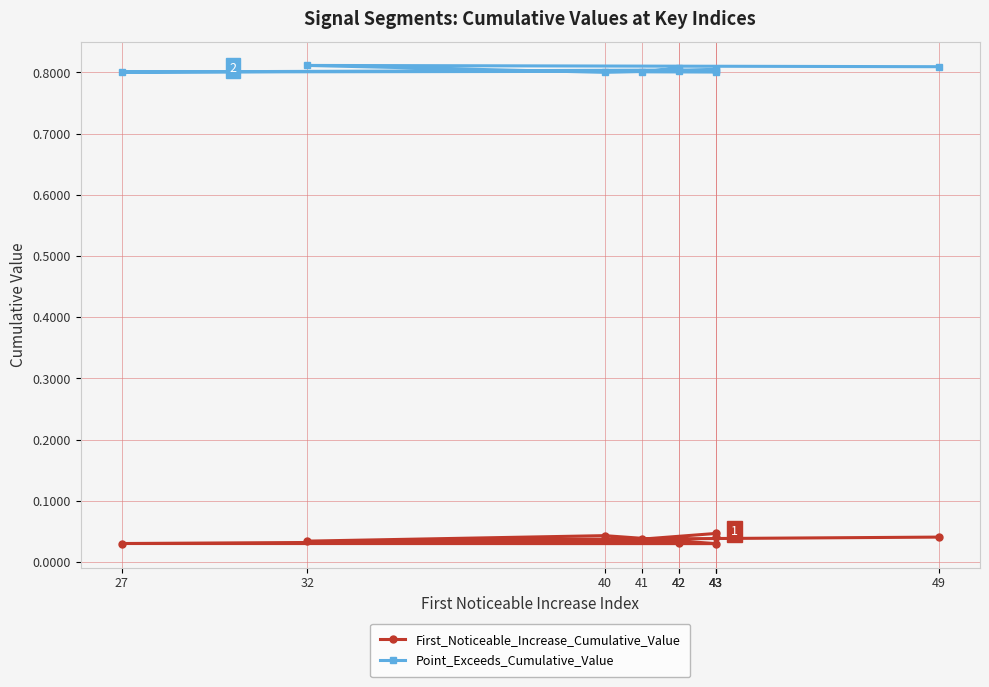

How many interior local peaks does the First_Noticeable_Increase_Cumulative_Value series have?

3